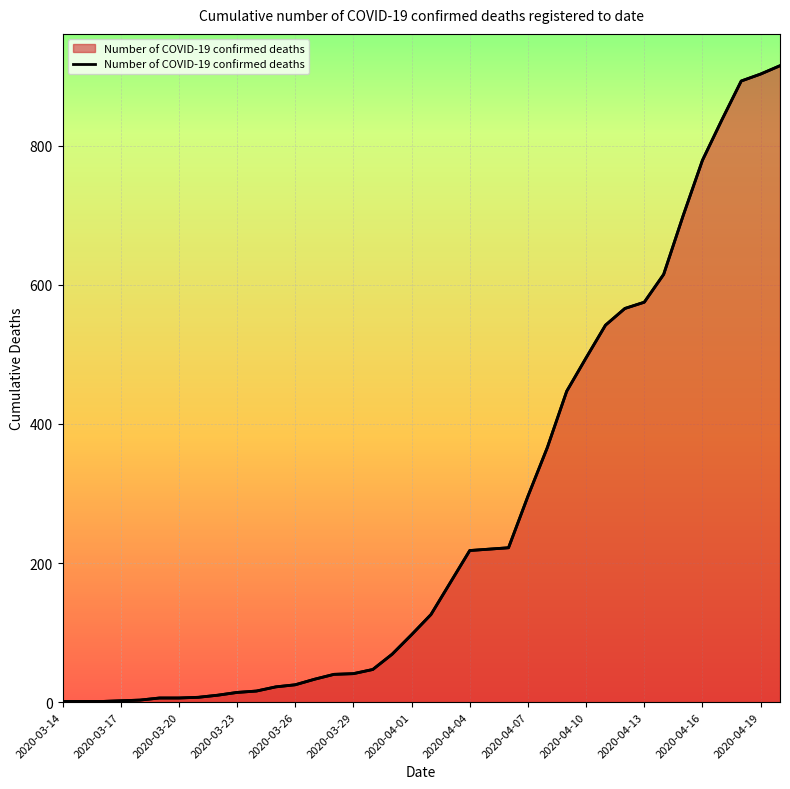

What is the sum of the values at 2020-04-17 and 2020-03-25?

859